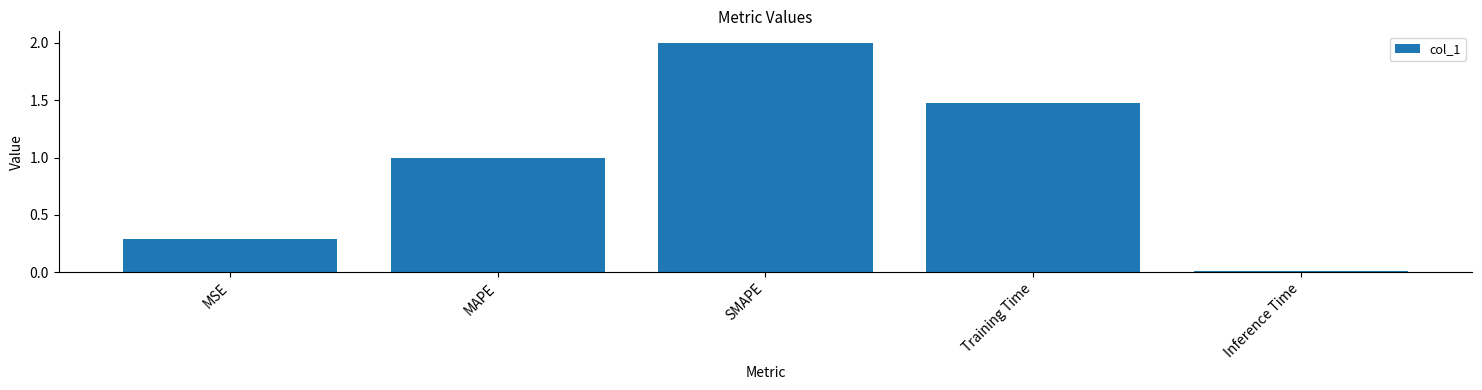

Are the bars grouped side by side (vs. stacked)?

No